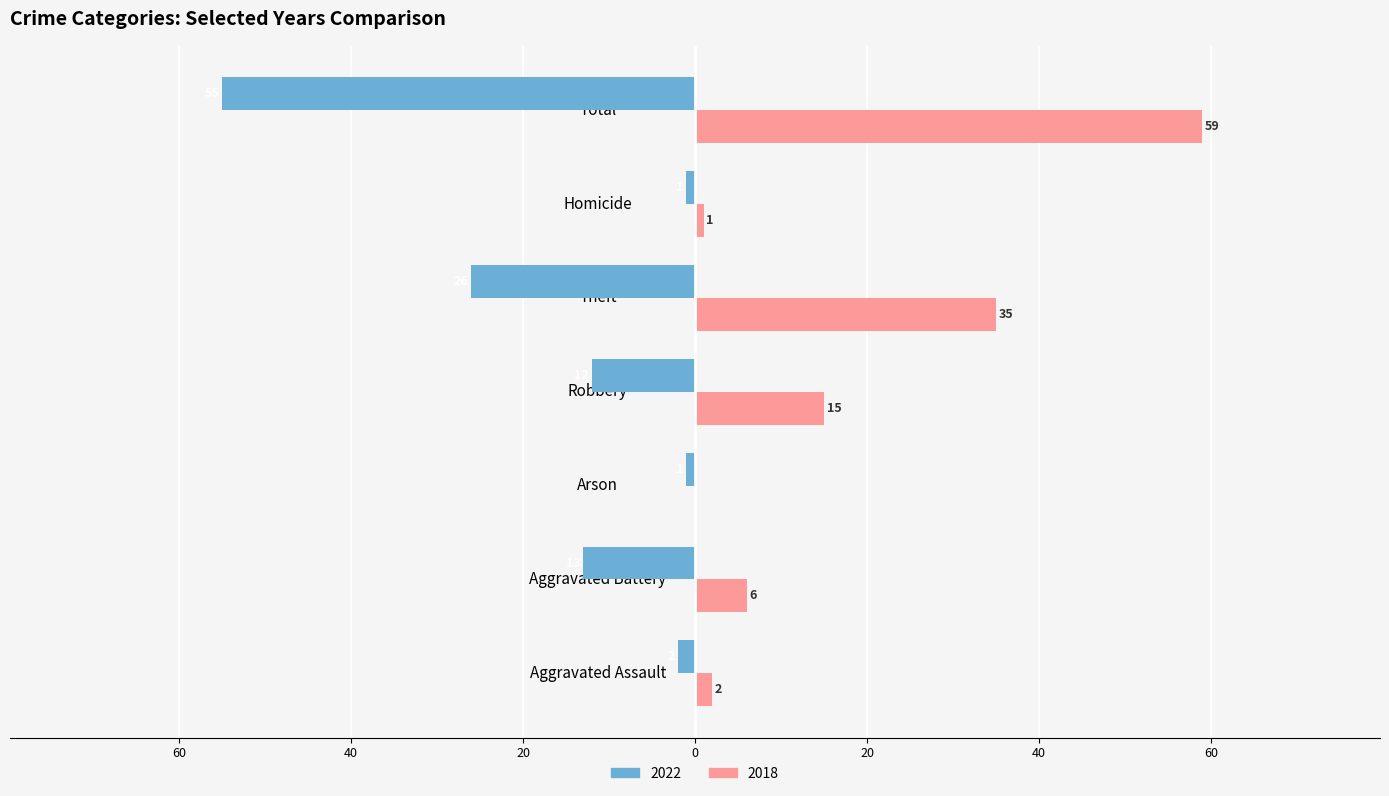

What is the difference between the maximum and minimum values in the 2022 series?

54